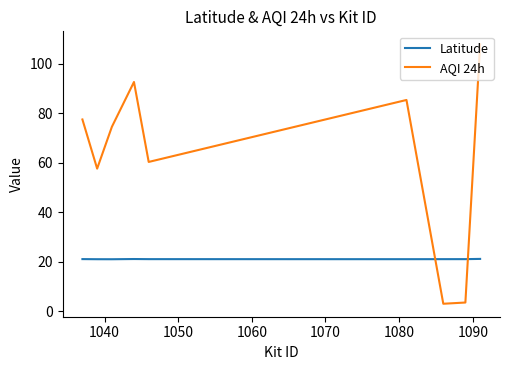

Which series has the largest total across all categories?

AQI 24h